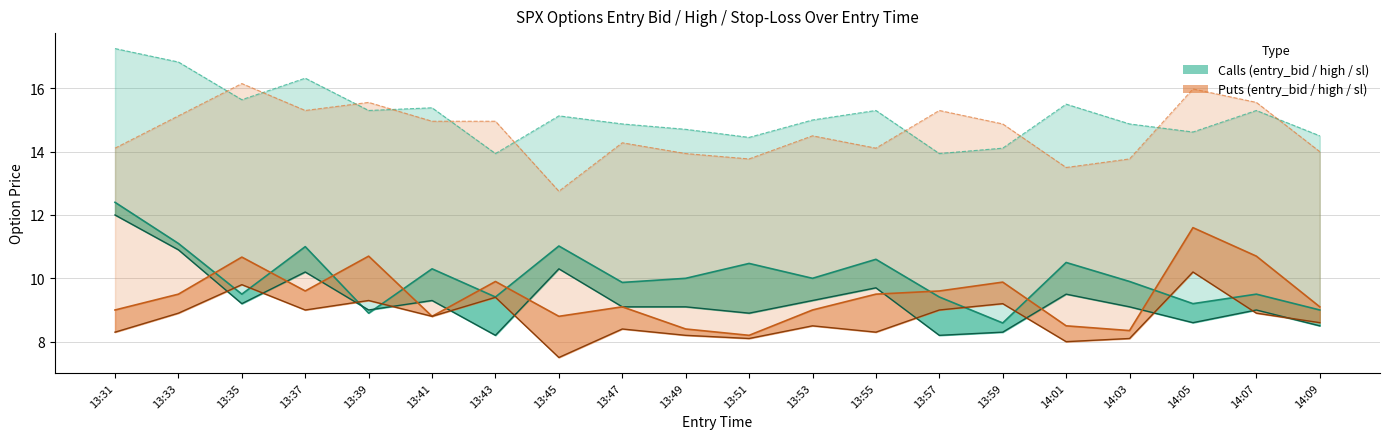

What is the difference between the second highest and second lowest values in the Calls – sl series?

2.9